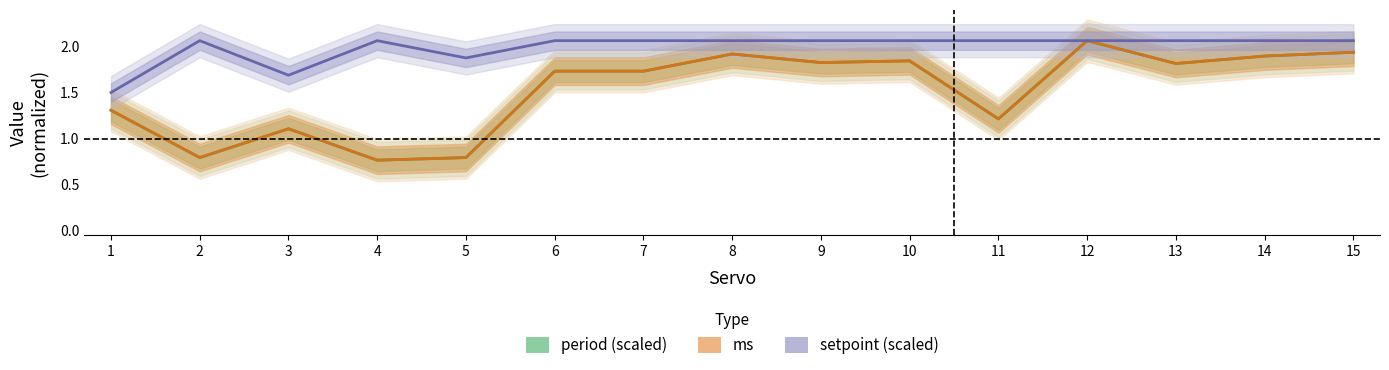

True or false: period (scaled) has more than 2 interior local peaks.

True